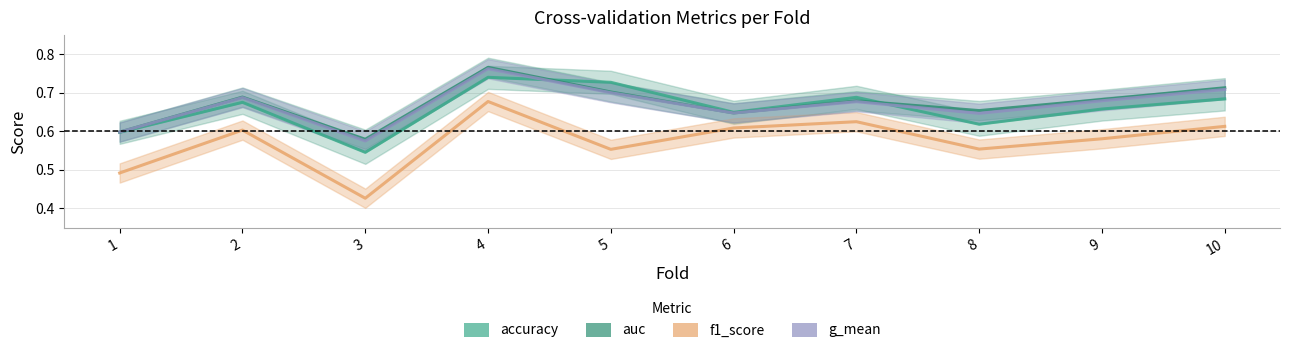

Reading right to left, extract all data points from this chart.

accuracy: 10=0.7	9=0.7	8=0.6	7=0.7	6=0.6	5=0.7	4=0.7	3=0.5	2=0.7	1=0.6
auc: 10=0.7	9=0.7	8=0.7	7=0.7	6=0.6	5=0.7	4=0.8	3=0.6	2=0.7	1=0.6
f1_score: 10=0.6	9=0.6	8=0.6	7=0.6	6=0.6	5=0.6	4=0.7	3=0.4	2=0.6	1=0.5
g_mean: 10=0.7	9=0.7	8=0.6	7=0.7	6=0.6	5=0.7	4=0.8	3=0.6	2=0.7	1=0.6